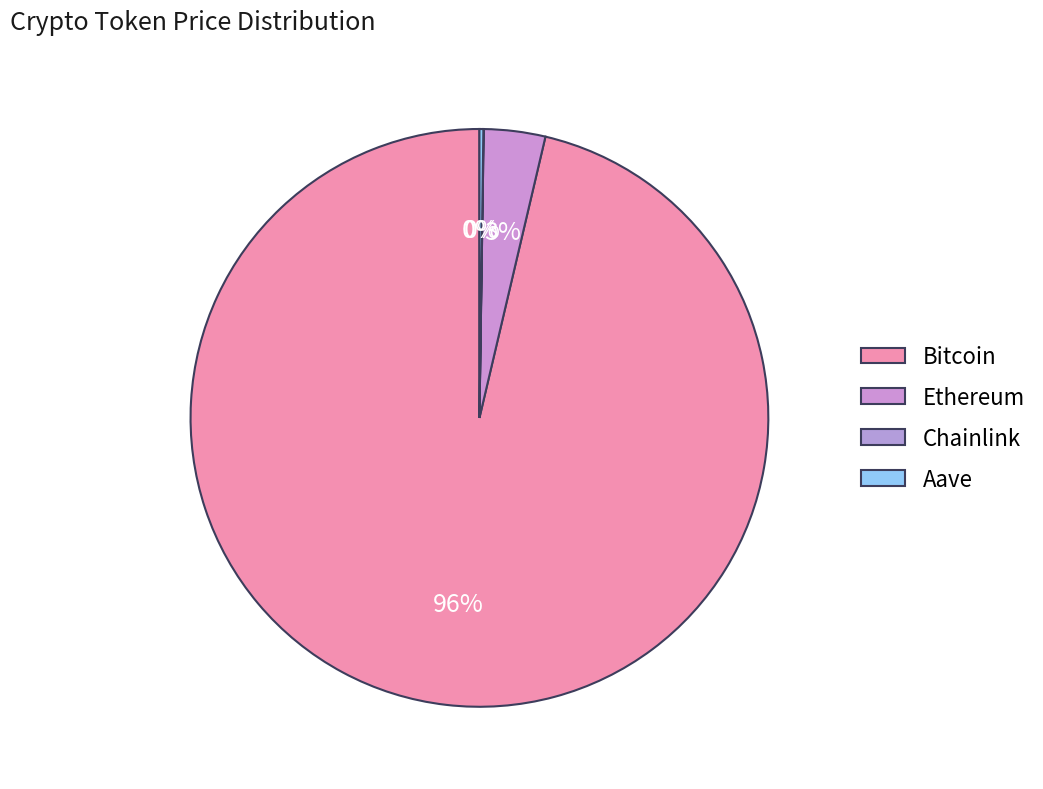

To the nearest percent, what portion does Ethereum represent?

3%